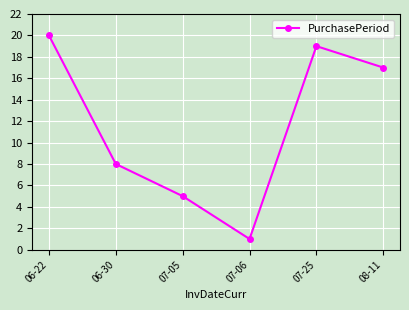

How many categories are shown in the chart?

6